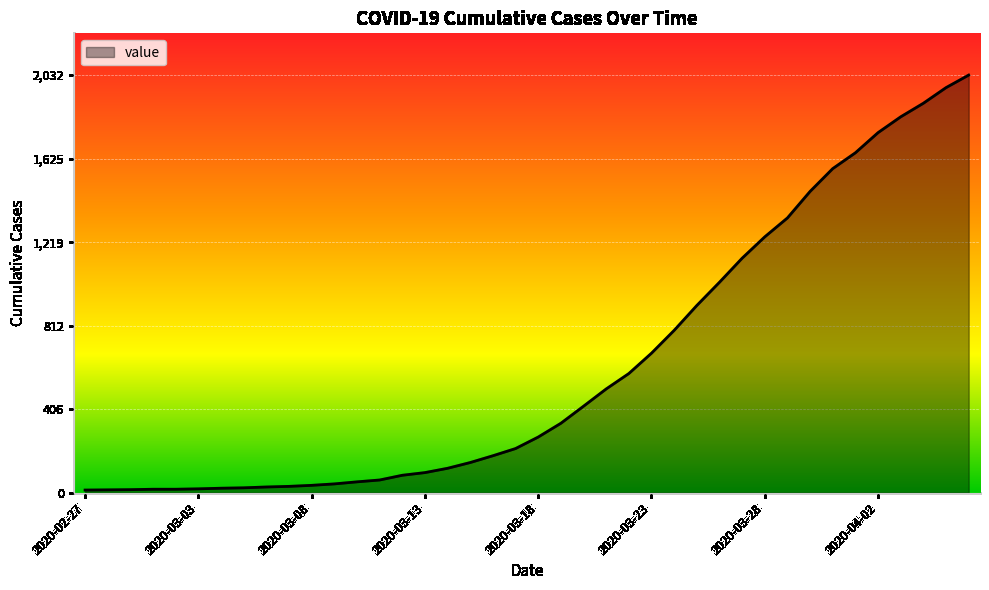

What is the difference between the second highest and minimum values?

1958